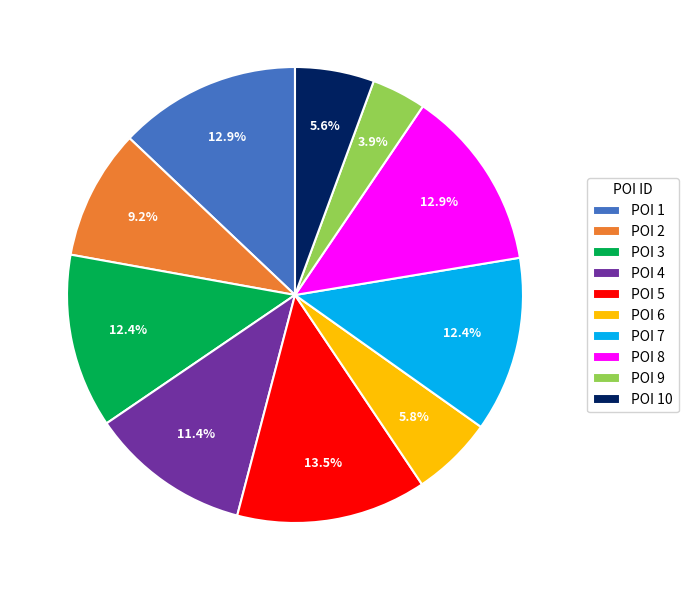

To the nearest percent, what is the average slice percentage?

10%